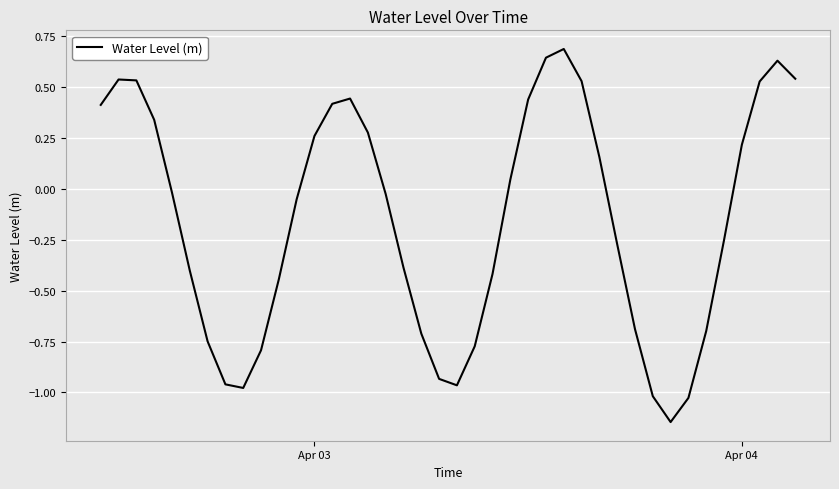

Count the number of data series in this chart.

1